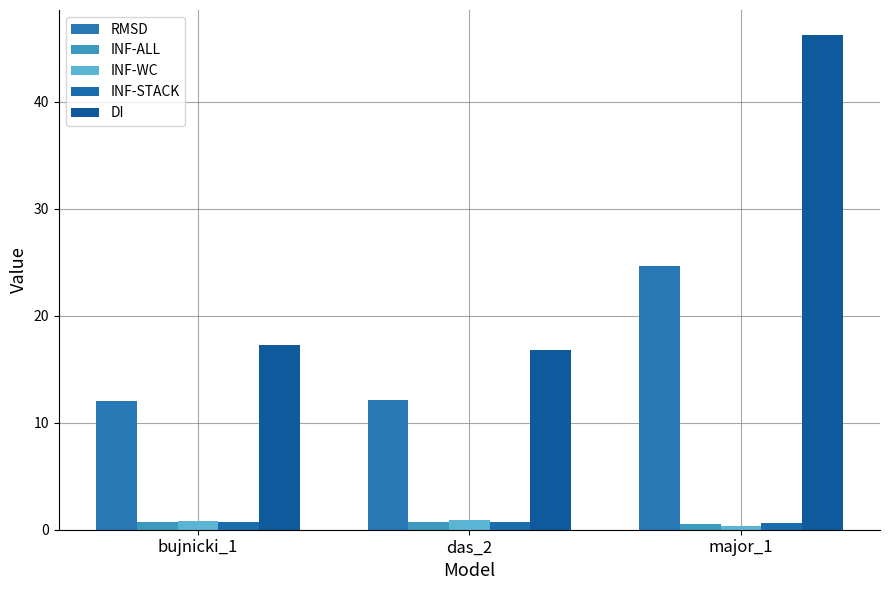

Between das_2 and bujnicki_1, which is larger?

das_2